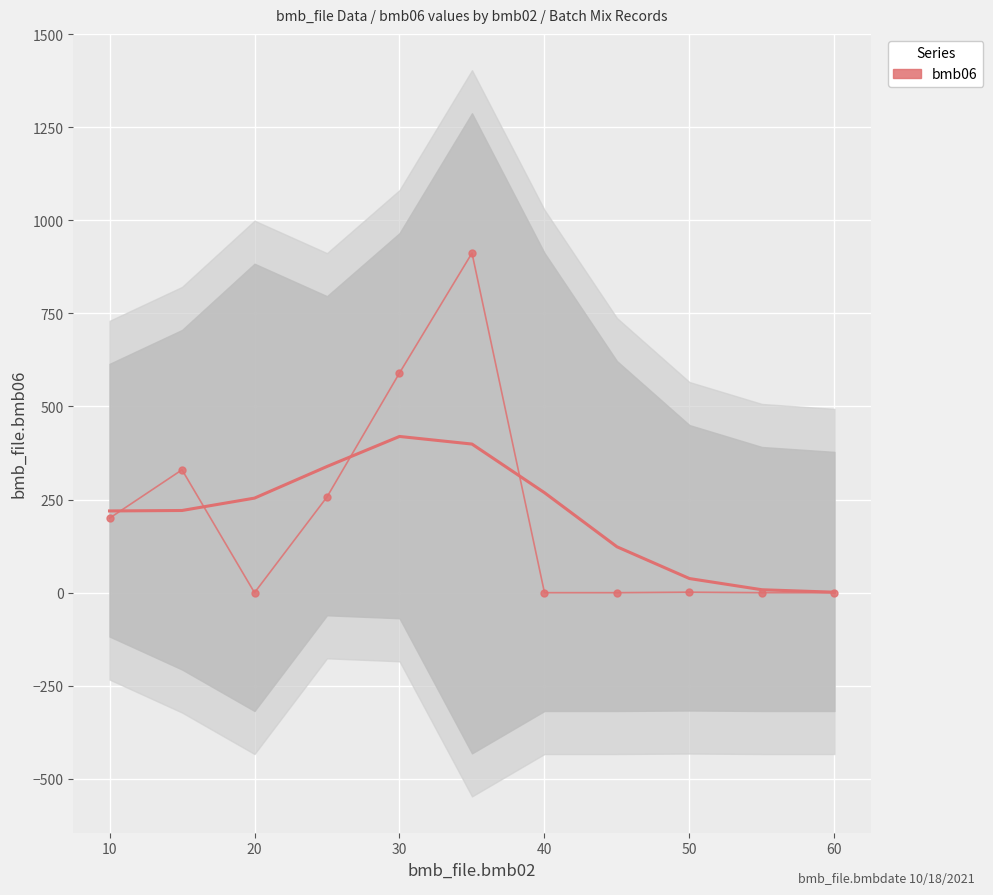

Reading right to left, extract all data points from this chart.

0.0	0.0	1.3	0.0	0.0	912.0	590.0	257.0	0.0	330.0	200.0